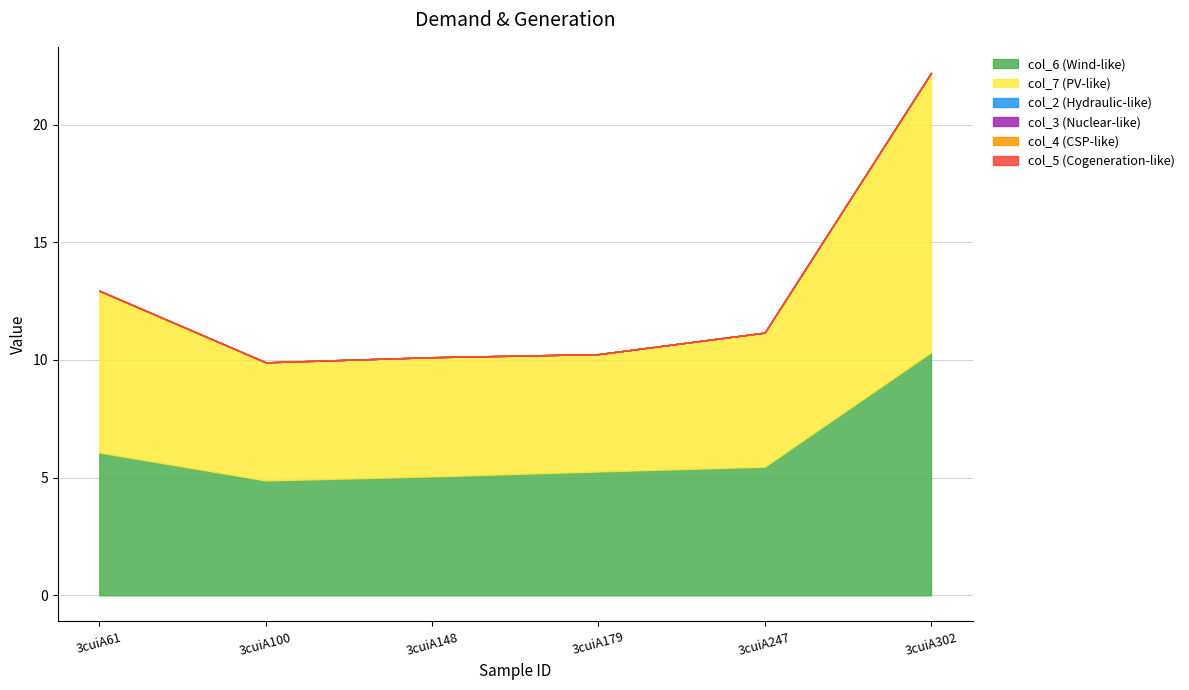

Reading left to right, what are all the values shown in this chart?

col_6: 3cuiA61=6.1	3cuiA100=4.9	3cuiA148=5.1	3cuiA179=5.3	3cuiA247=5.5	3cuiA302=10.3
col_7: 3cuiA61=6.9	3cuiA100=5.0	3cuiA148=5.1	3cuiA179=5.0	3cuiA247=5.7	3cuiA302=11.9
col_2: 3cuiA61=0.0	3cuiA100=0.0	3cuiA148=0.0	3cuiA179=0.0	3cuiA247=0.0	3cuiA302=0.0
col_3: 3cuiA61=0.0	3cuiA100=0.0	3cuiA148=0.0	3cuiA179=0.0	3cuiA247=0.0	3cuiA302=0.0
col_4: 3cuiA61=0.0	3cuiA100=0.0	3cuiA148=0.0	3cuiA179=0.0	3cuiA247=0.0	3cuiA302=0.0
col_5: 3cuiA61=0.0	3cuiA100=0.0	3cuiA148=0.0	3cuiA179=0.0	3cuiA247=0.0	3cuiA302=0.0